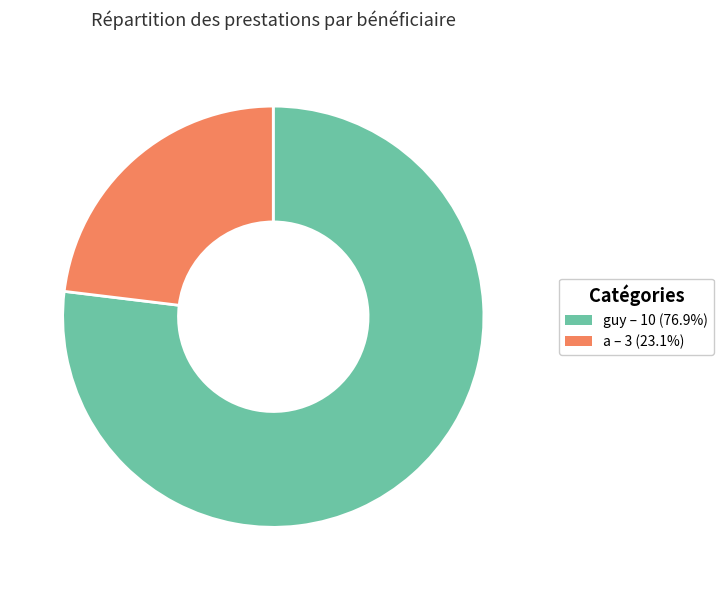

Is it true that a is 23% of the pie?

True